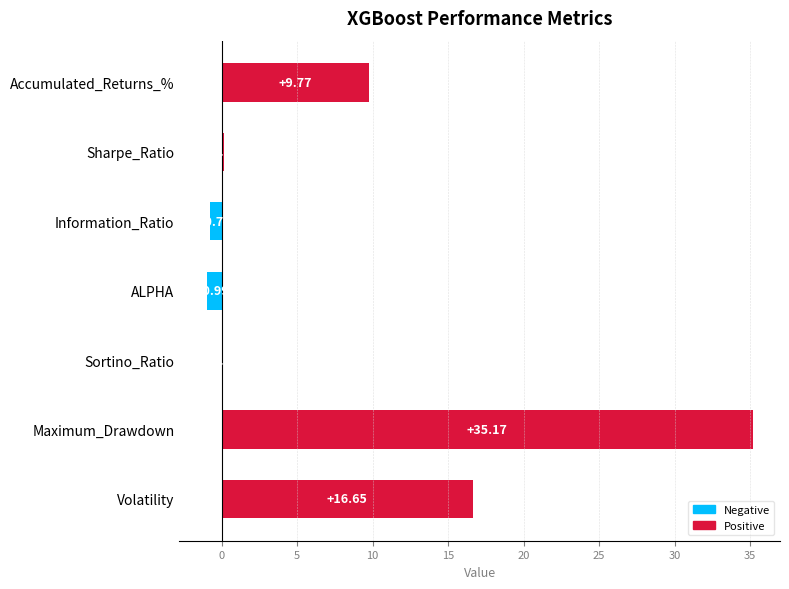

What is the average value?

8.6